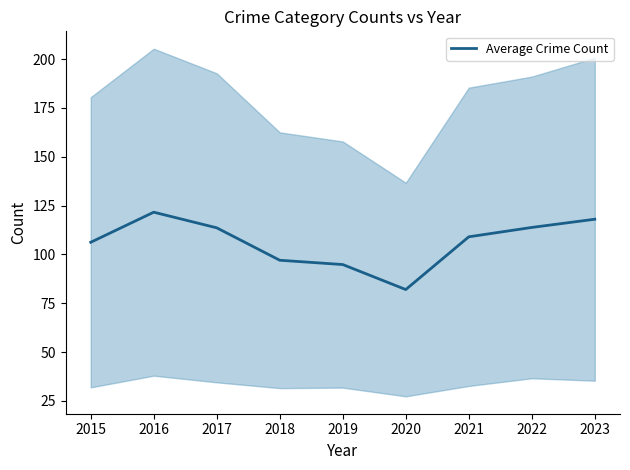

Which has a higher value, 2019 or 2023?

2023